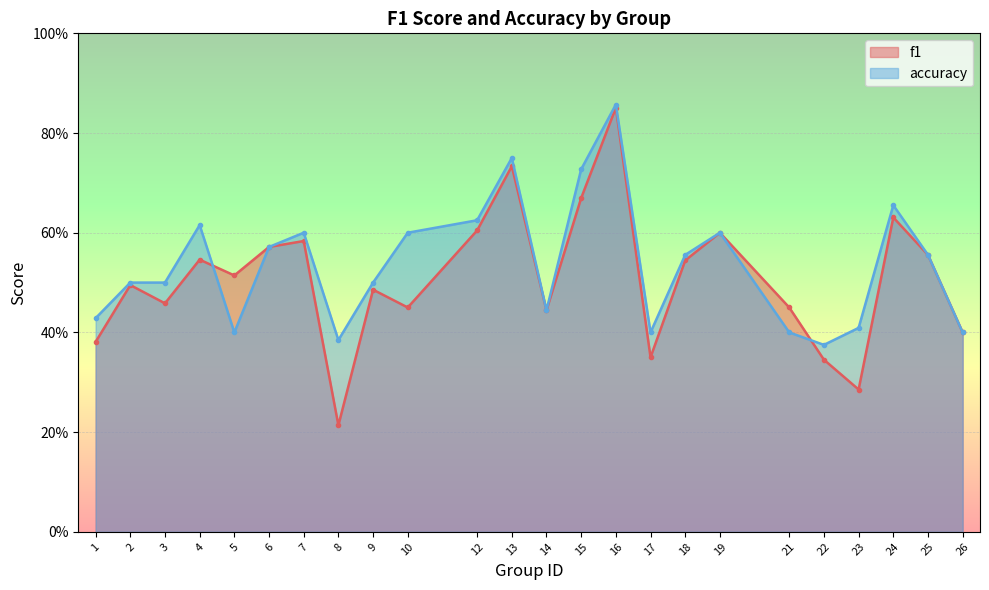

Where is the first local maximum for accuracy?

4